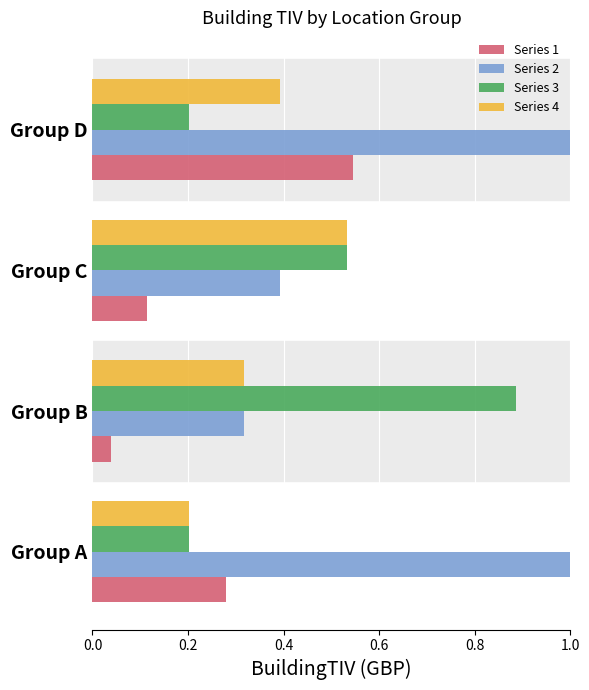

At which category is the sum across all series the highest?

Group D